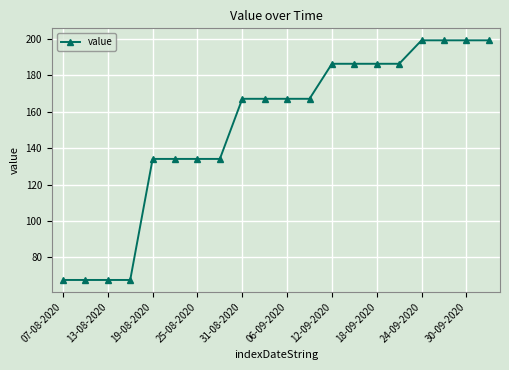

What is the smallest value displayed?

67.6